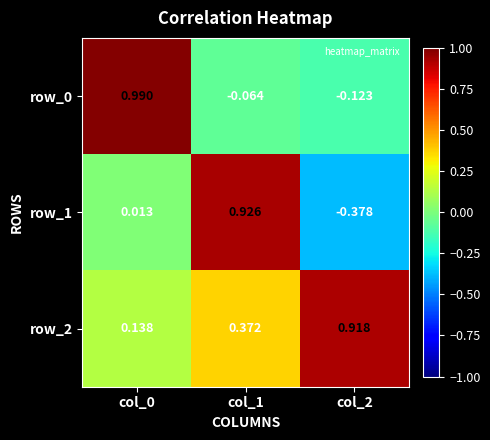

The value of row_0 at col_0 is 0.2. True or false?

False